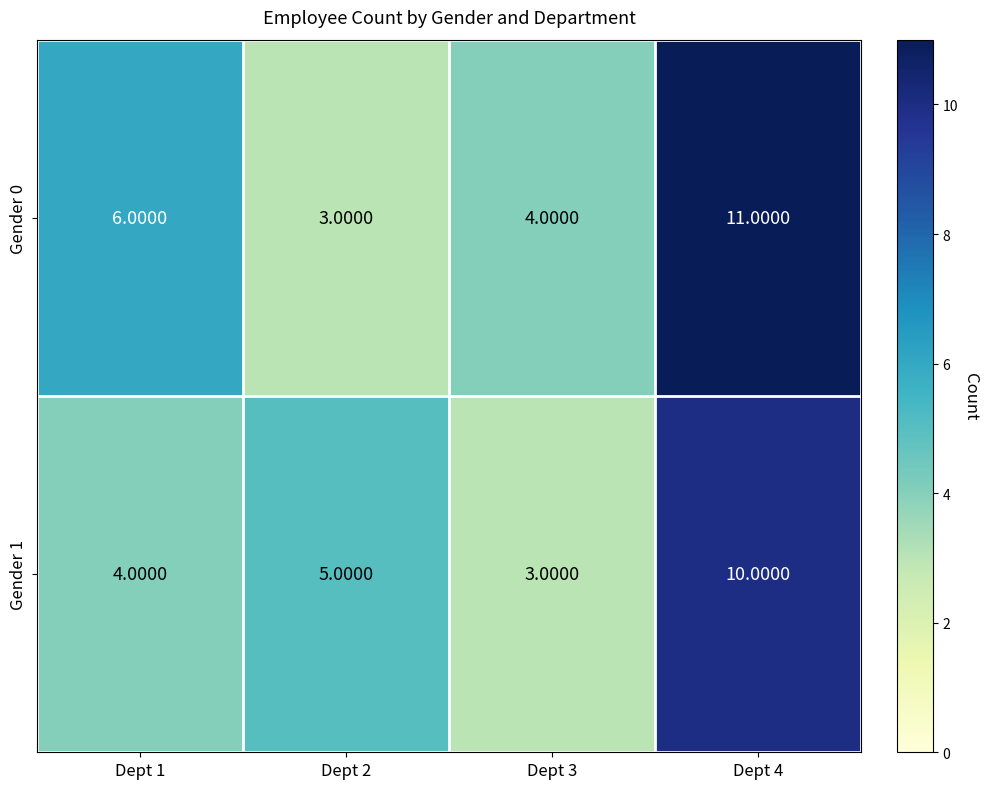

Is the value of Gender 0 at Dept 4 greater than the value of Gender 1 at Dept 1?

Yes